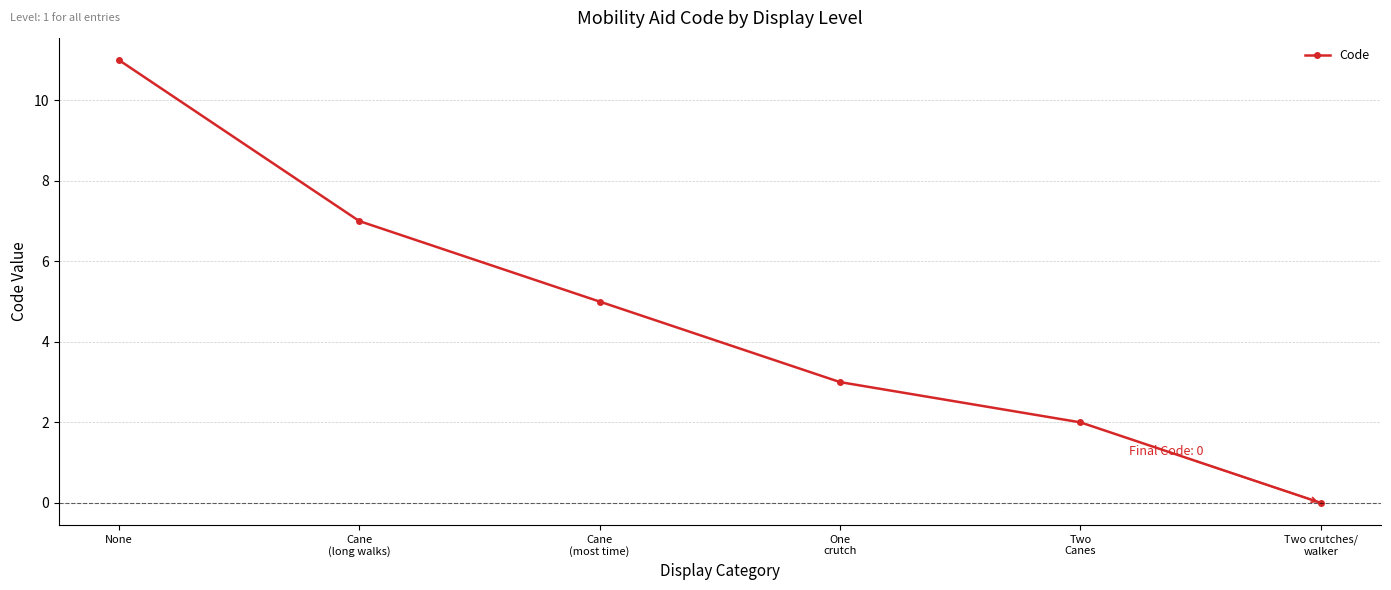

What is the change in value from Two
Canes to Two crutches/
walker?

-2